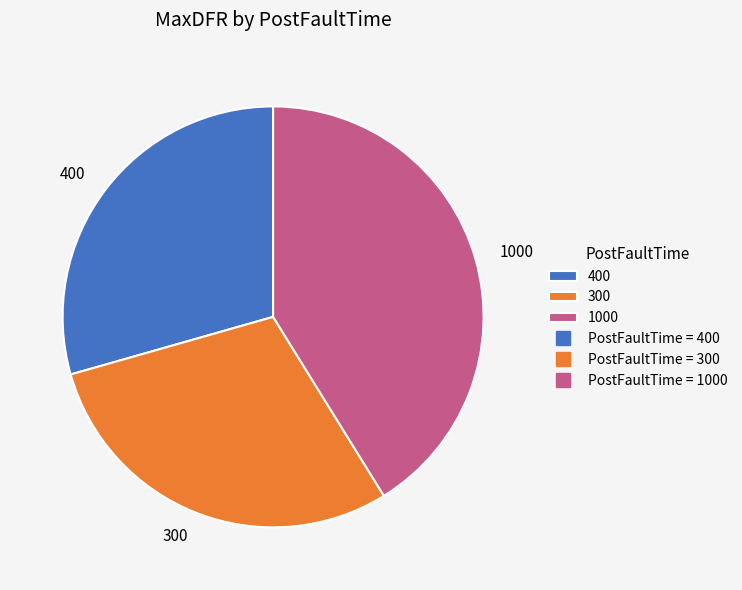

How many segments does this pie chart have?

3